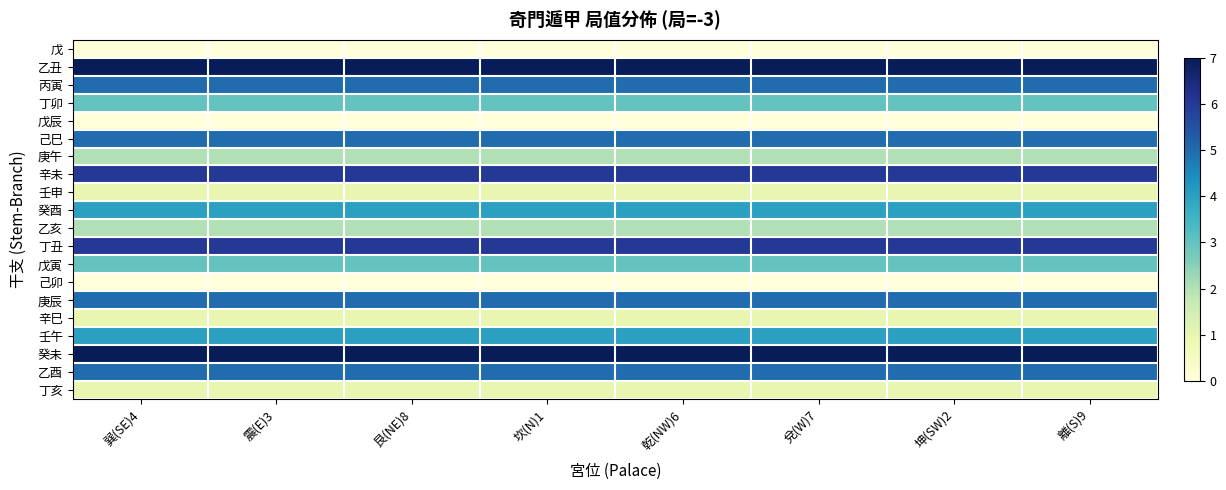

At 離(S)9, list the series in order from smallest to largest.

戊, 戊辰, 己卯, 壬申, 辛巳, 丁亥, 庚午, 乙亥, 丁卯, 戊寅, 癸酉, 壬午, 丙寅, 己巳, 庚辰, 乙酉, 辛未, 丁丑, 乙丑, 癸未